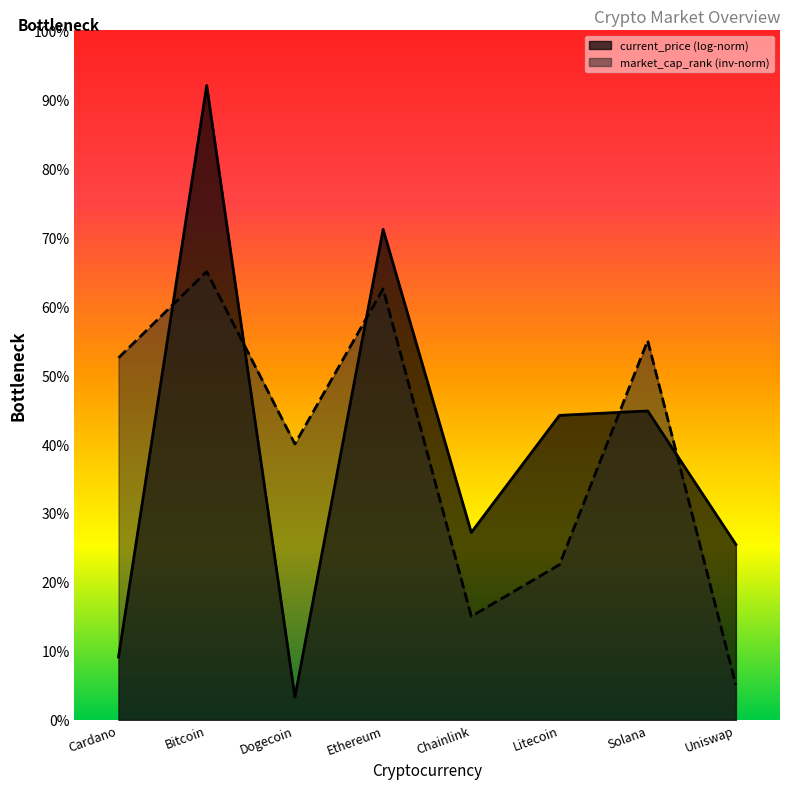

At which category does the chart reach its minimum across all series?

Dogecoin